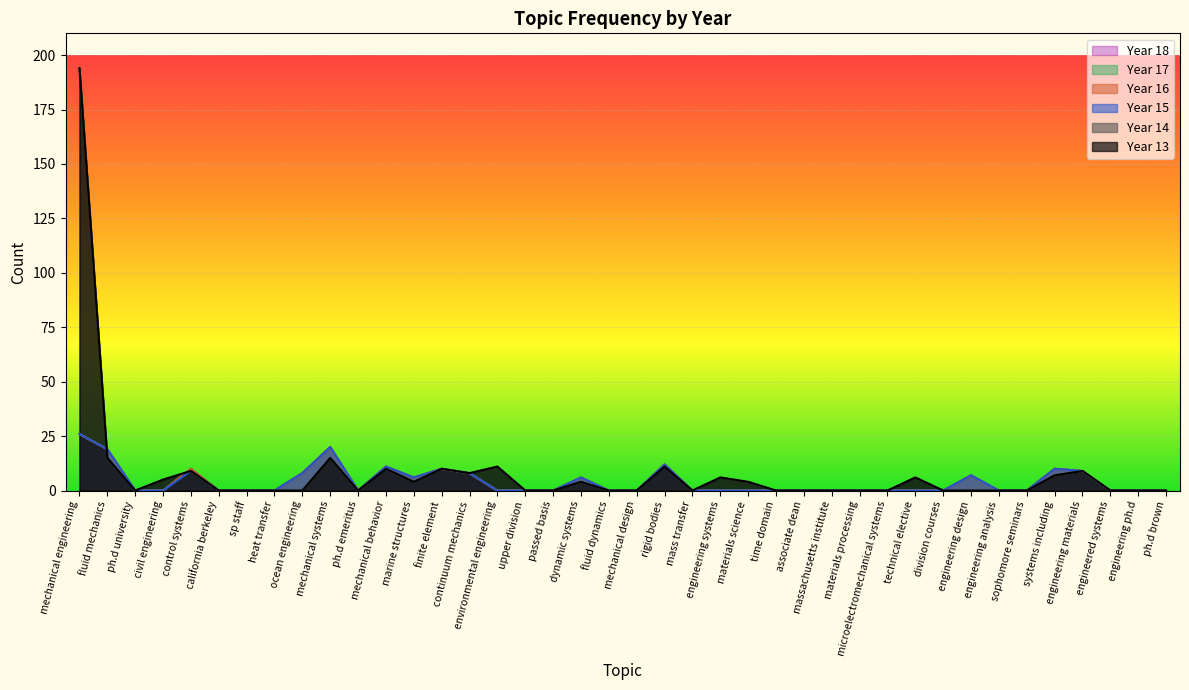

How many times do 13 and 17 cross each other?

2